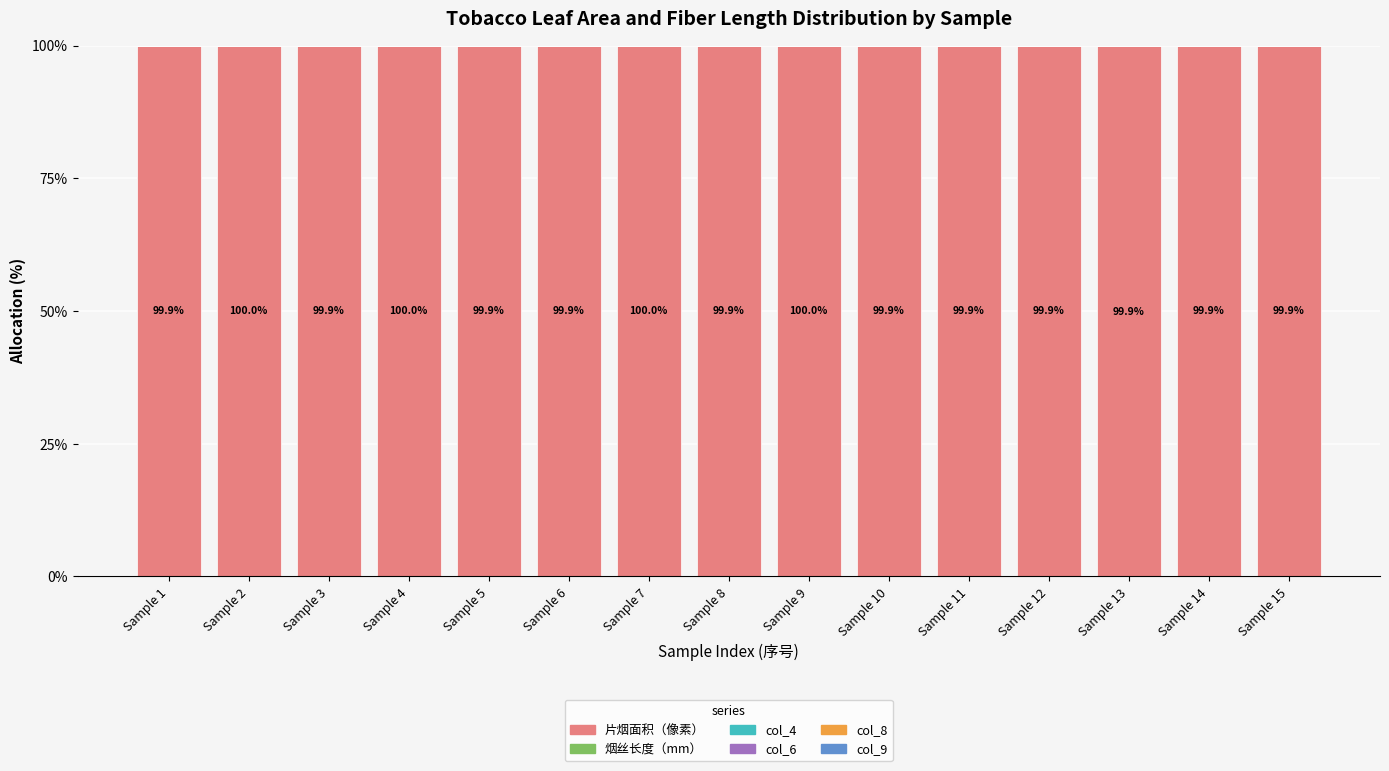

What is the maximum value for 片烟面积（像素）?

100.0